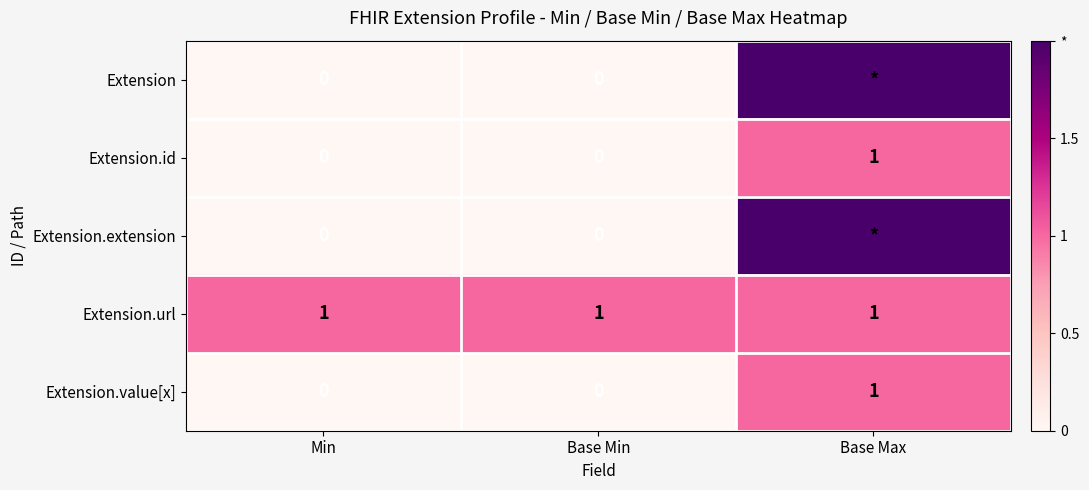

What is the sum of the Extension.id values at Base Max and Base Min?

1